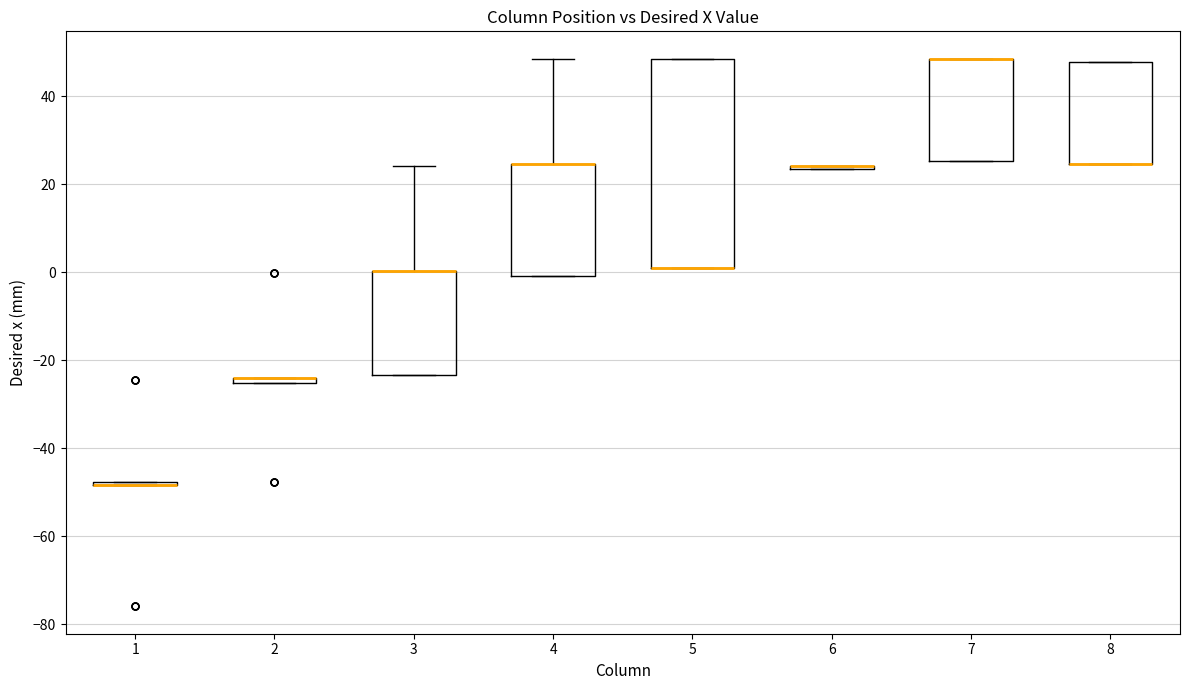

Which box is the tallest, from its lower edge to its upper edge?

5